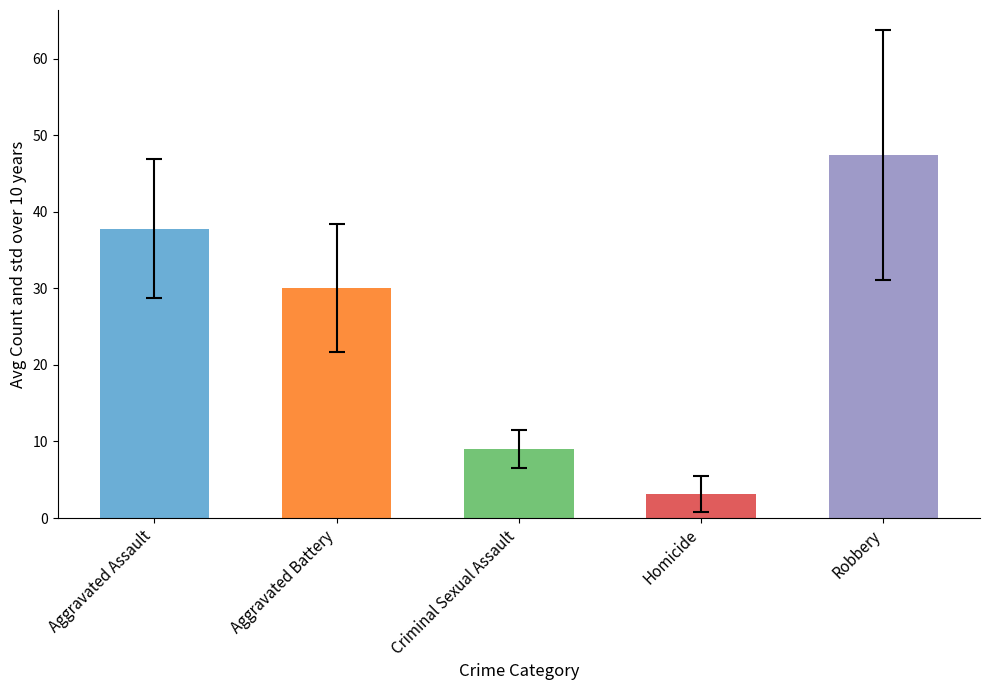

How many data points are less than 30?

2